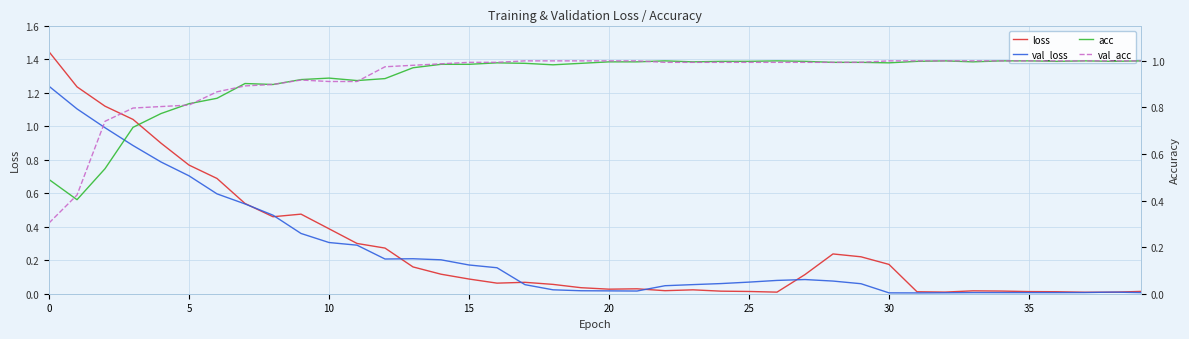

Is it true that loss equals 0.4 at 10?

True